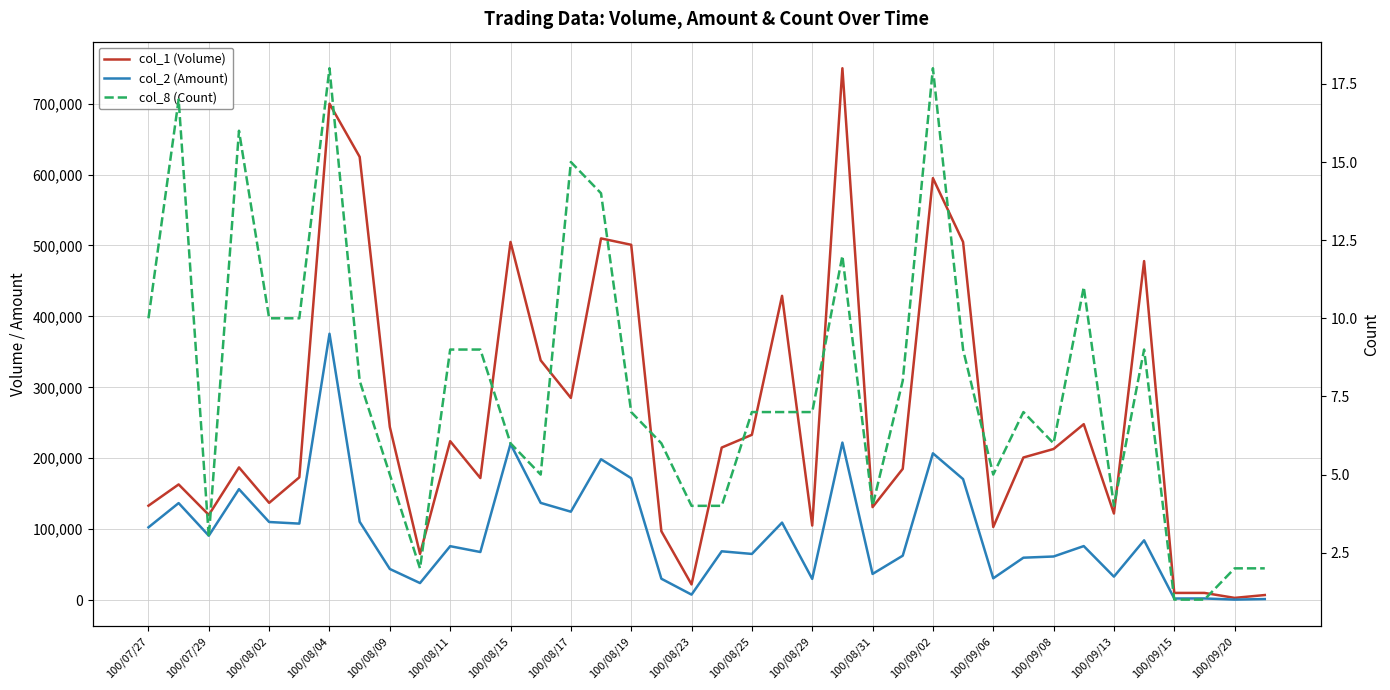

What is the total value across all series at 21?

538167